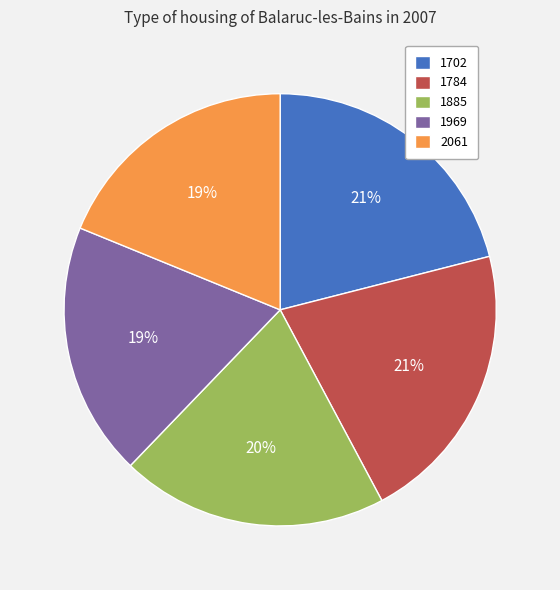

Is the sum of 1784 and 1702 greater than half?

No